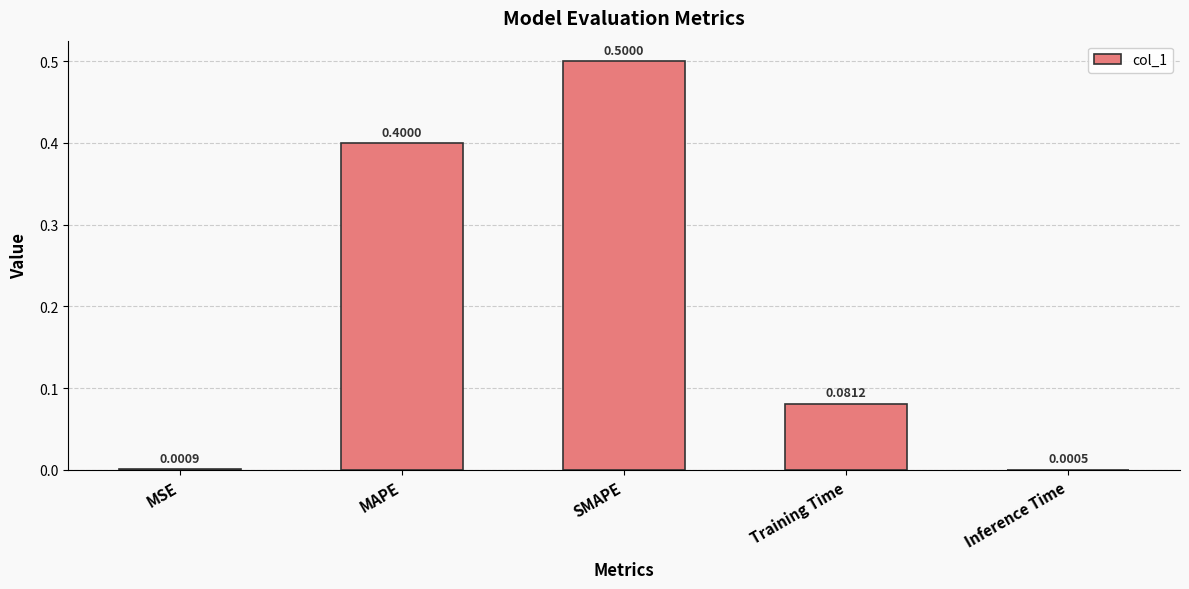

Does the chart contain stacked bars?

No